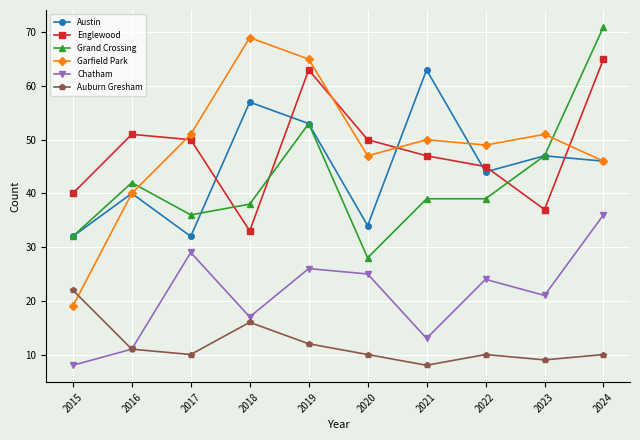

True or false: Austin has more than 2 interior local peaks.

True